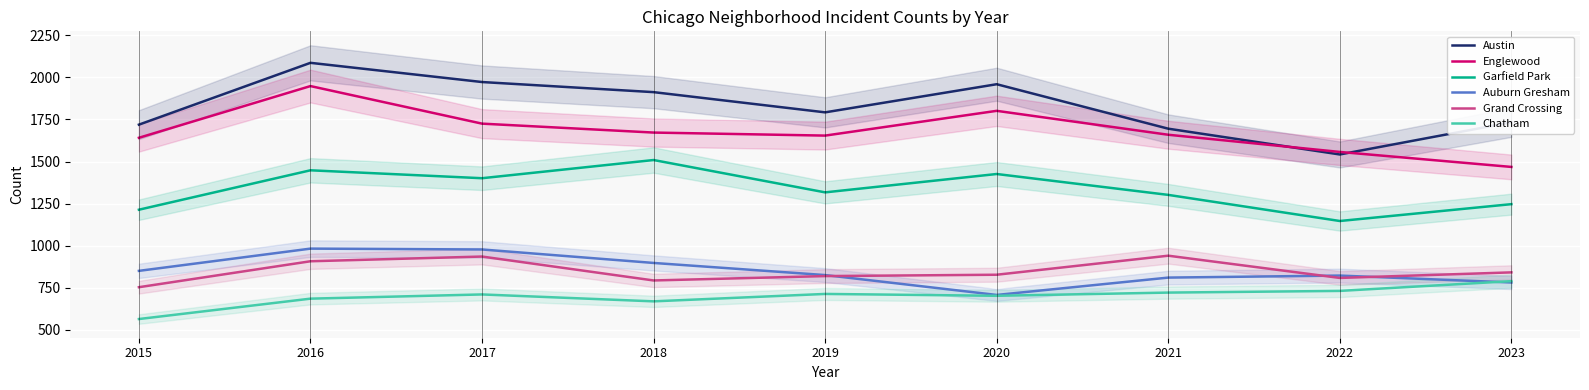

Where is the first local minimum for Garfield Park?

2017